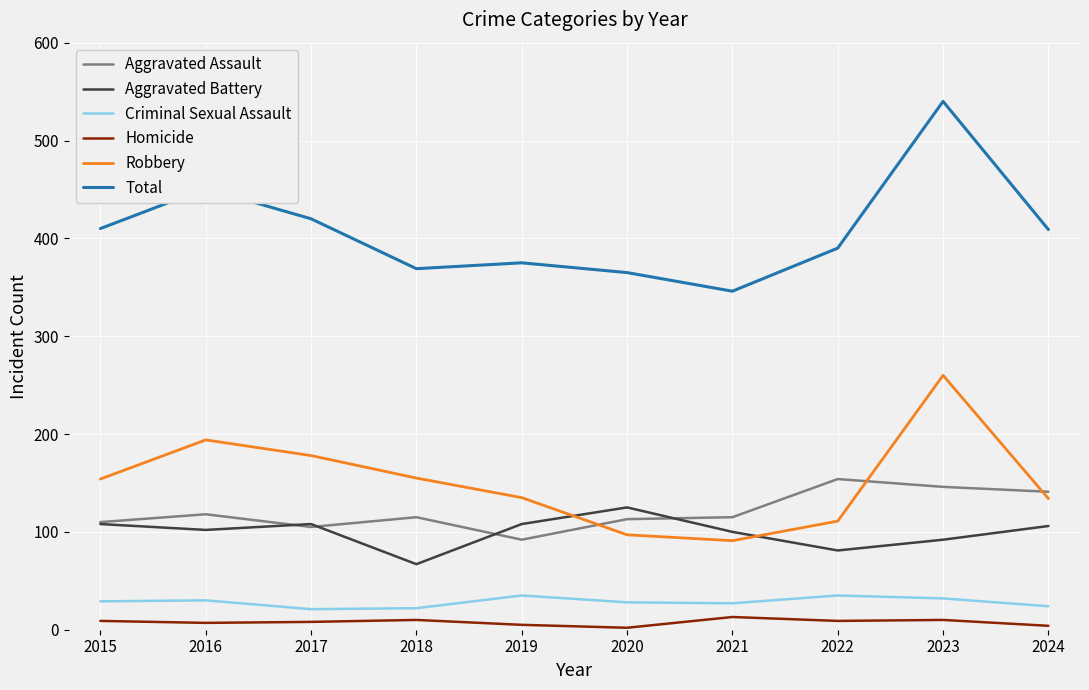

Does the chart have visible grid lines?

Yes